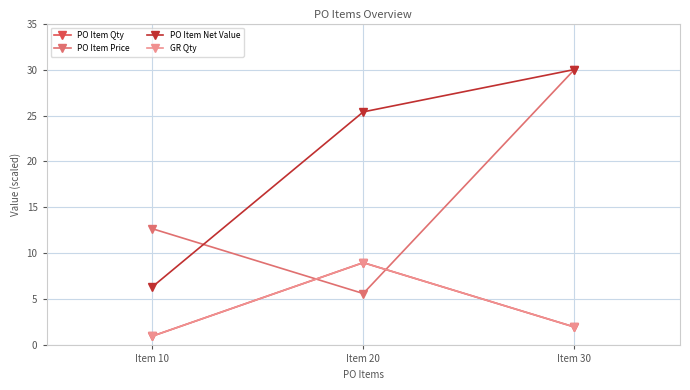

Is this an area chart (filled region under the line)?

No